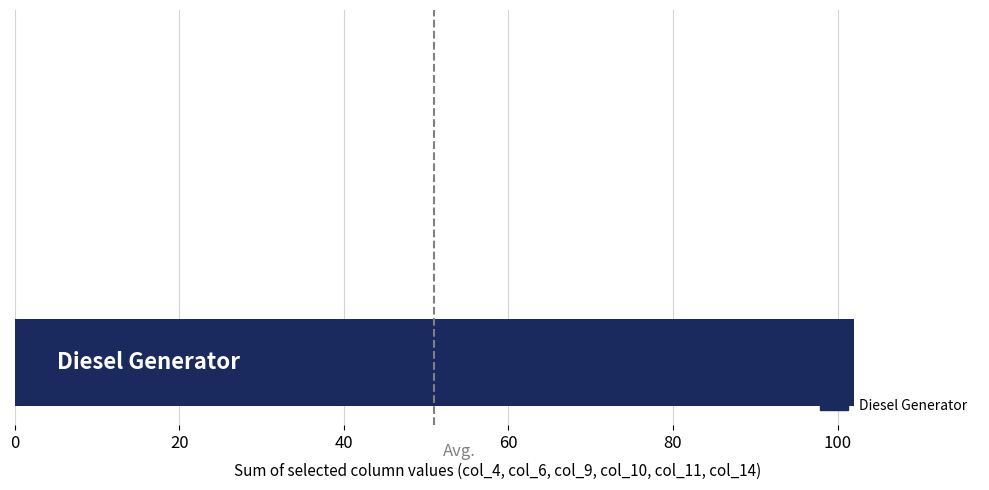

What is the greatest value displayed?

102